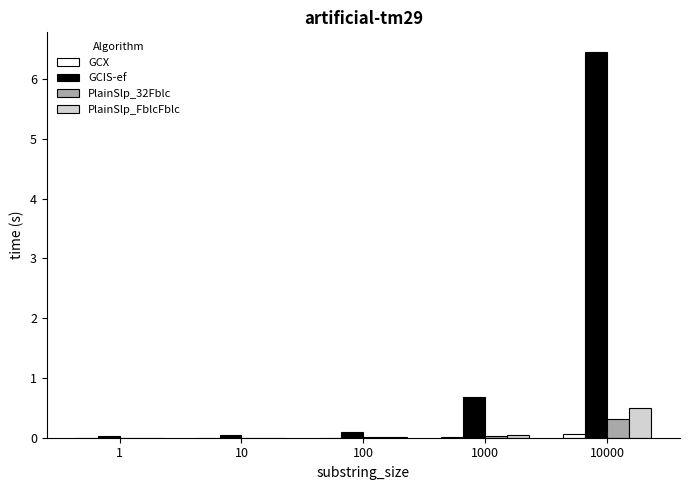

Is it true that PlainSlp_FblcFblc equals 0.1 at 1000?

True